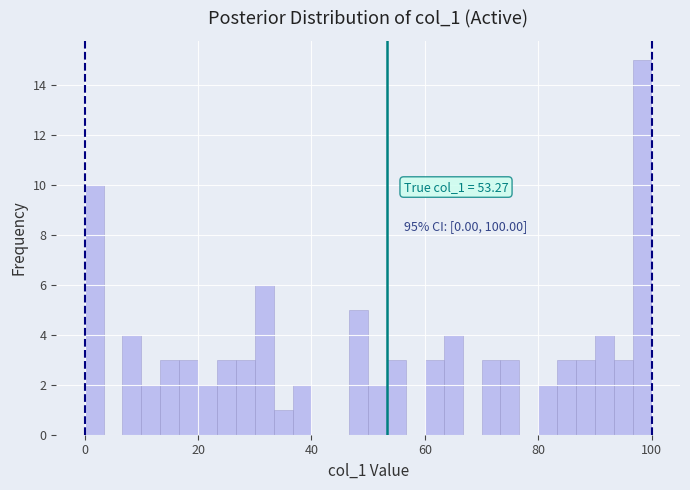

Read against the x-axis, roughly where is the centre of the tallest bar?

98